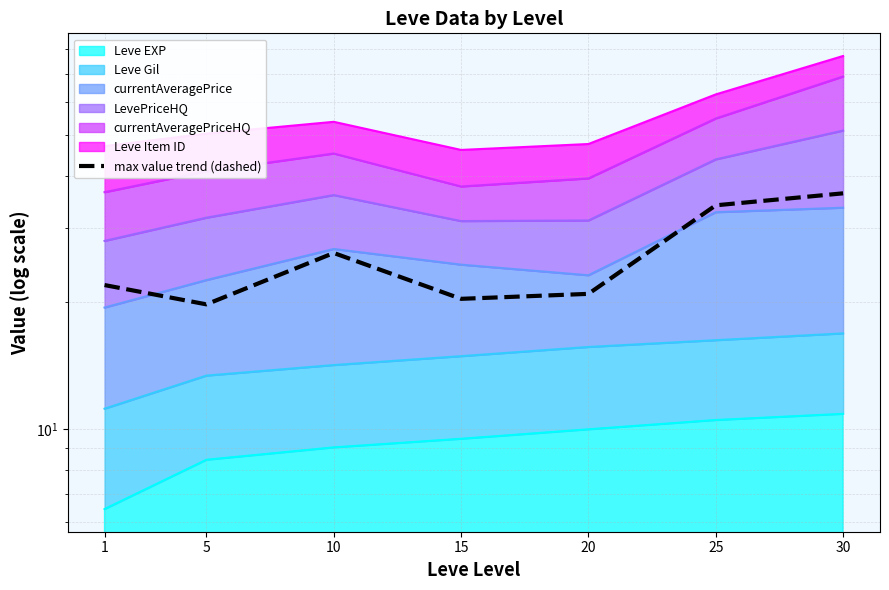

How many values exceed 21?

4